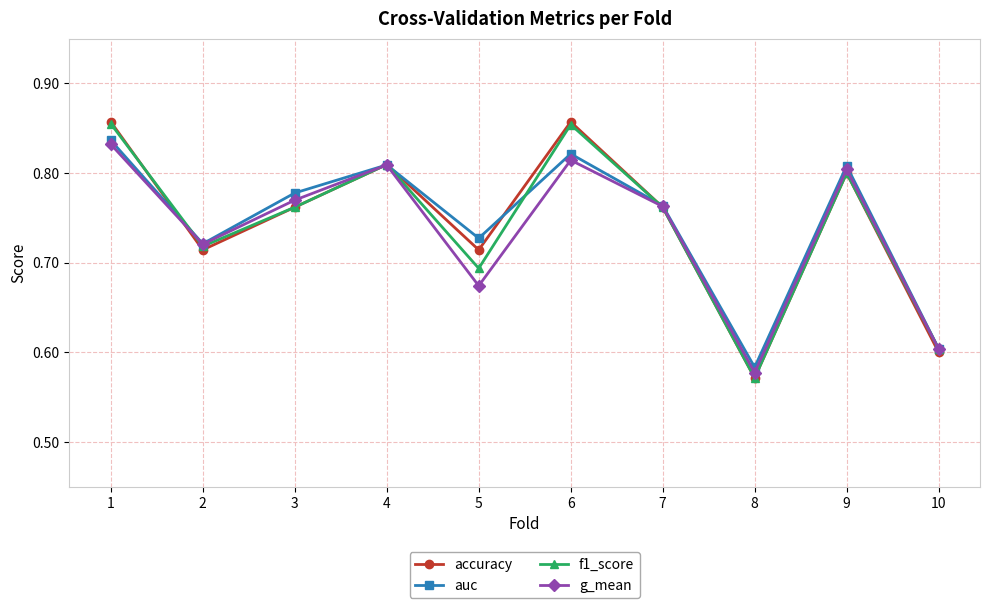

True or false: accuracy and f1_score intersect in this chart.

True